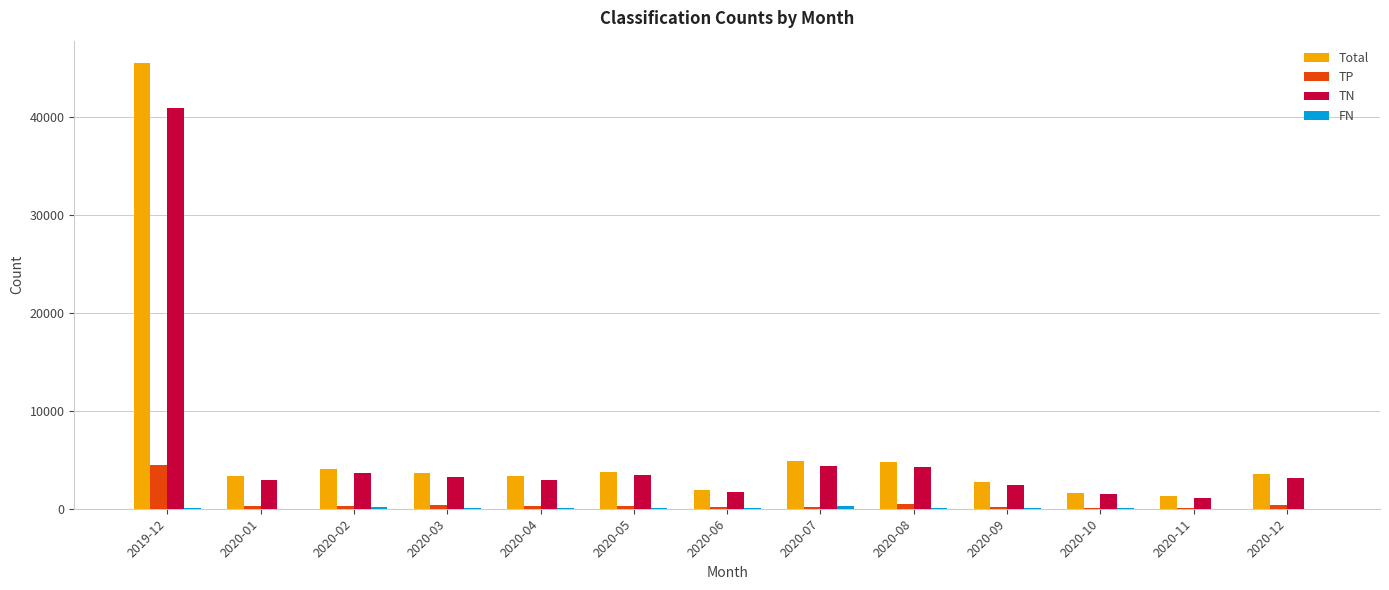

How many groups of bars are there?

13